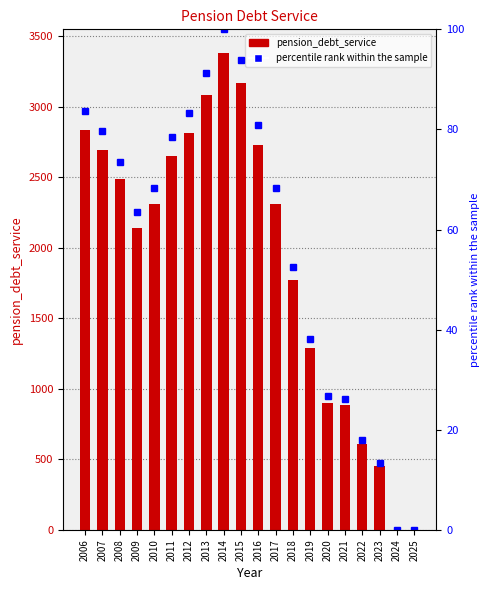

Between 2006 and 2018, which series saw the biggest shift?

pension_debt_service